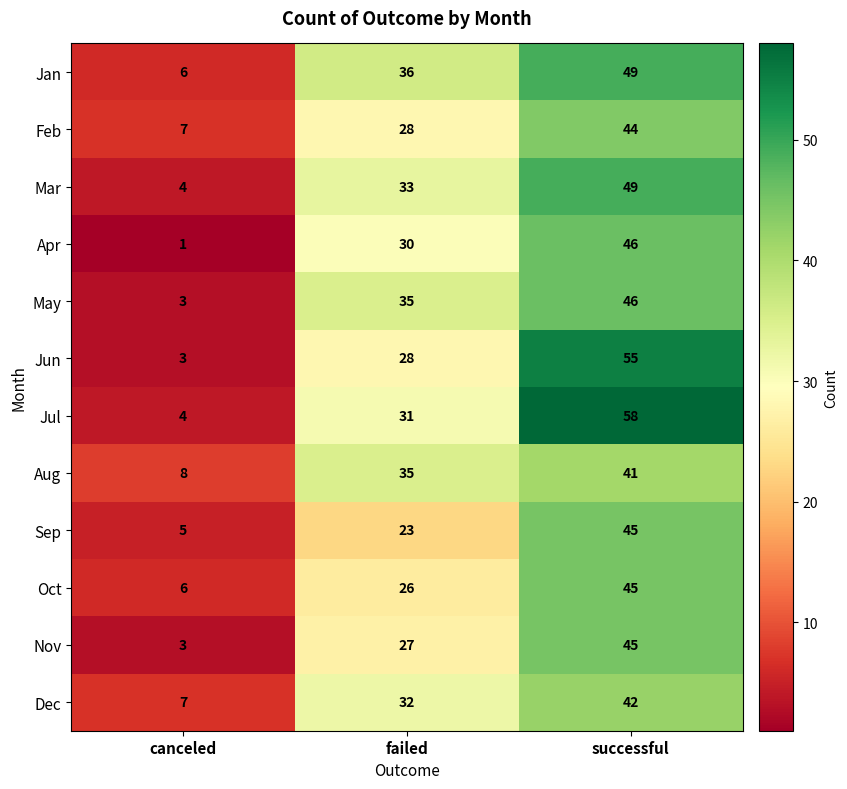

What is the smallest value displayed?

1